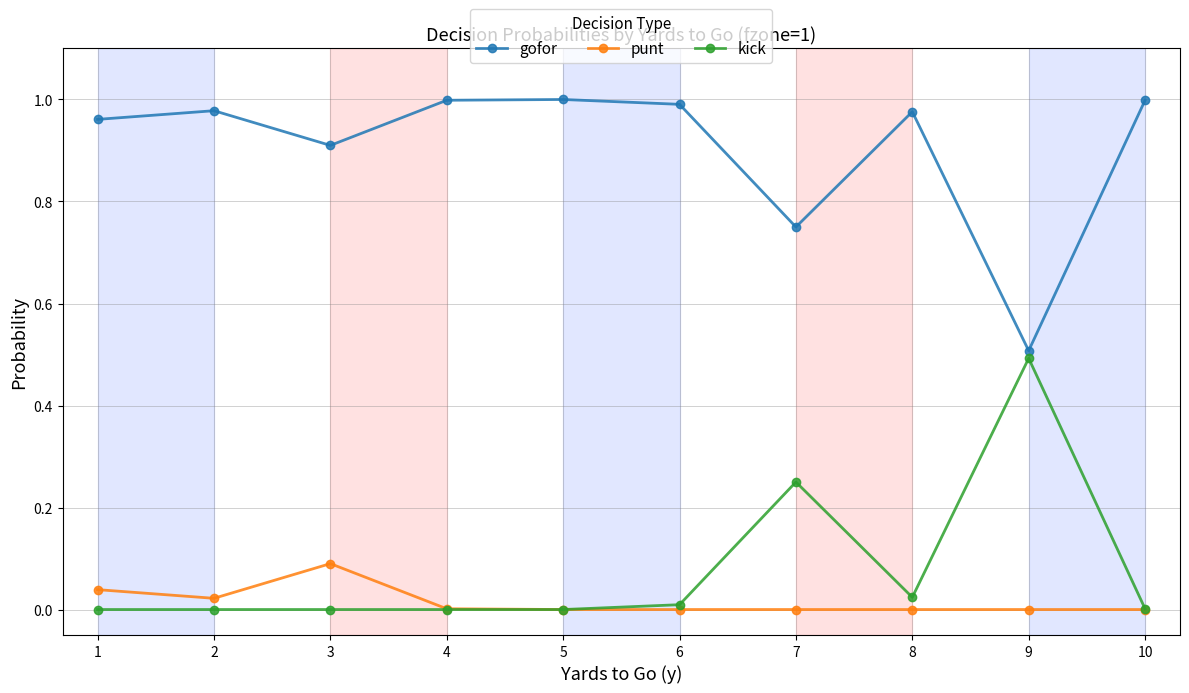

What is the difference between the maximum and minimum values in the punt series?

0.1